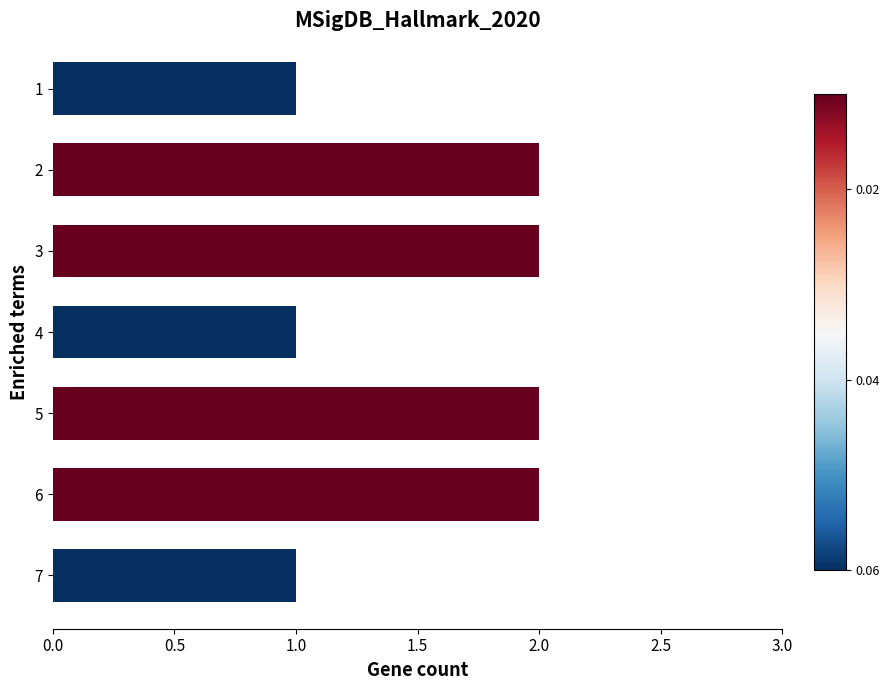

What is the maximum value shown in the chart?

2